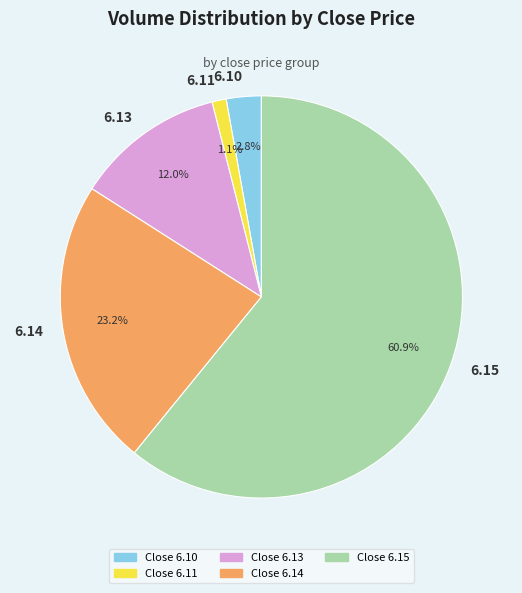

To the nearest percent, what is the difference between the largest and smallest slice percentages?

60%